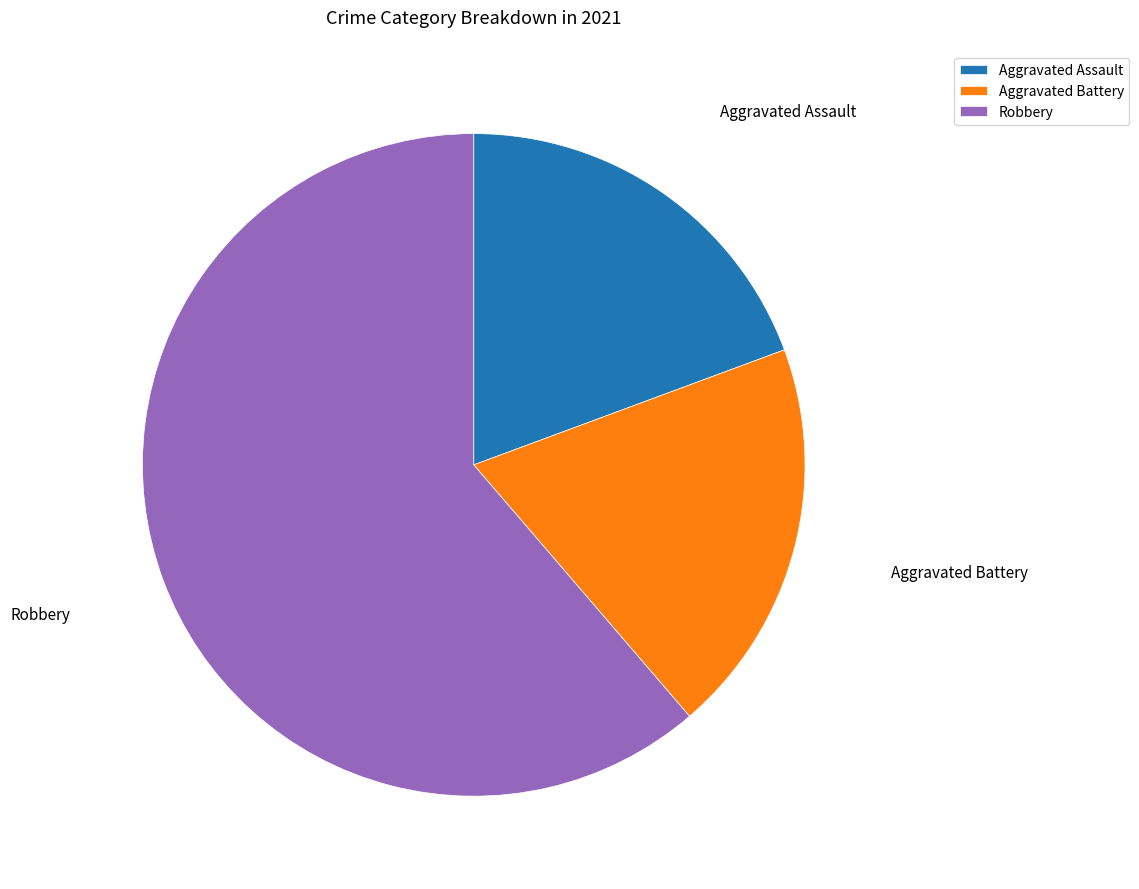

Which category has the biggest portion of the pie?

Robbery